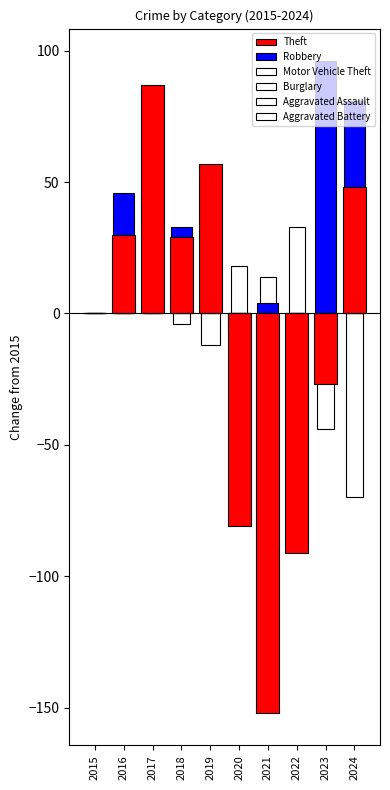

How many values in the Burglary series are below 83?

5